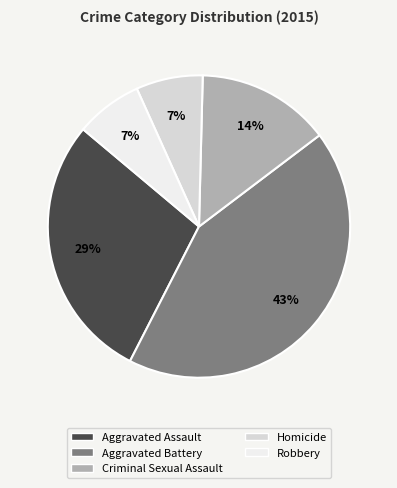

Is there a majority slice in this chart?

No